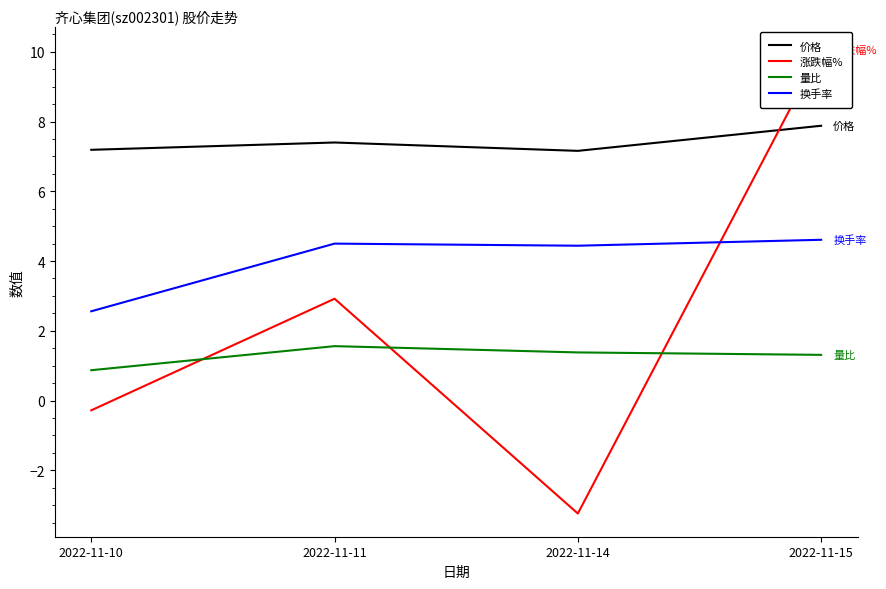

What is the value of the 价格 point at the 4th from the left?

7.9